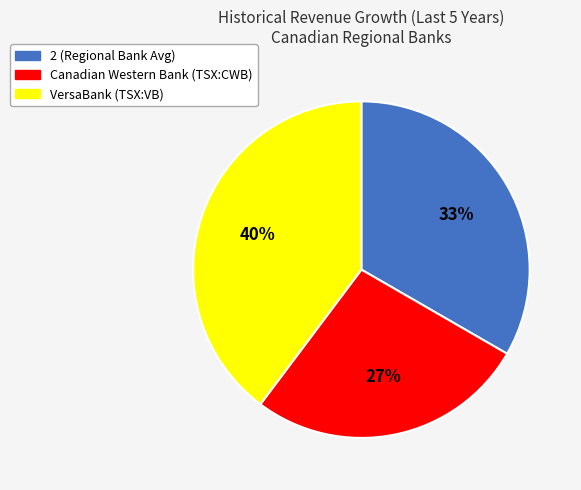

True or false: Canadian Western Bank (TSX:CWB) accounts for 27% of the total.

True